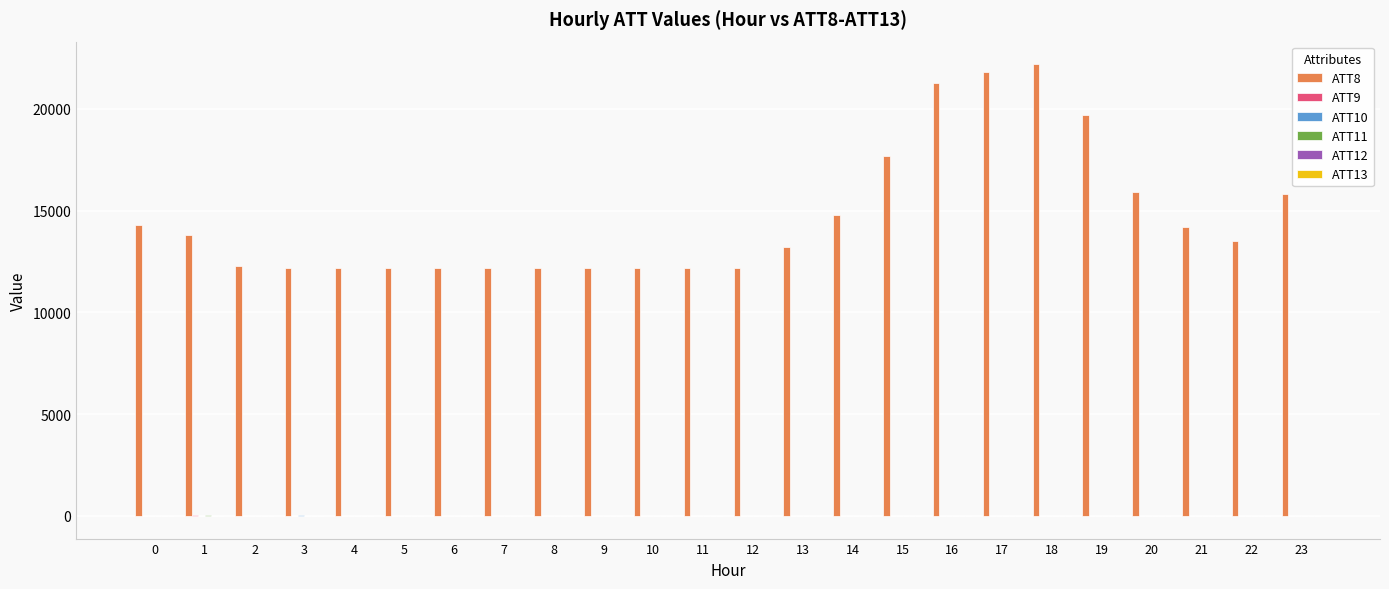

Which series has the largest total across all categories?

ATT8